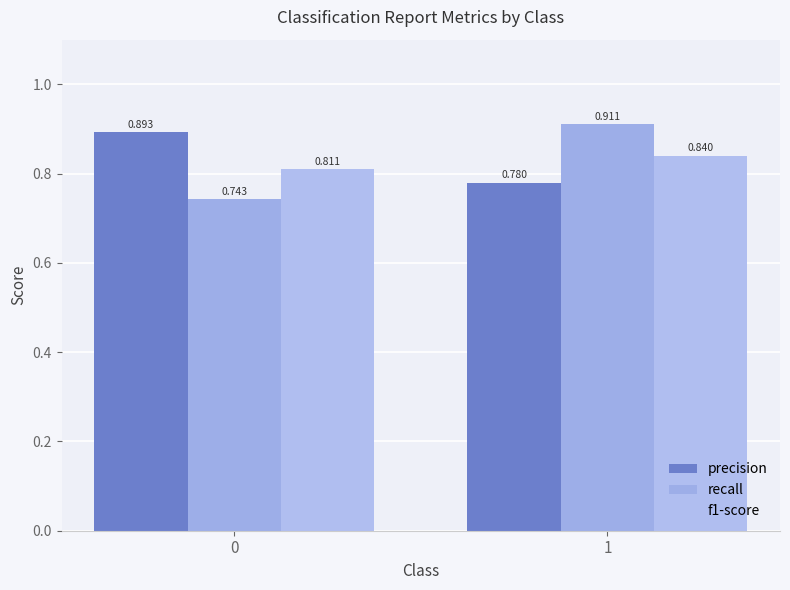

What is the value of the recall bar at the 1st from the left?

0.7